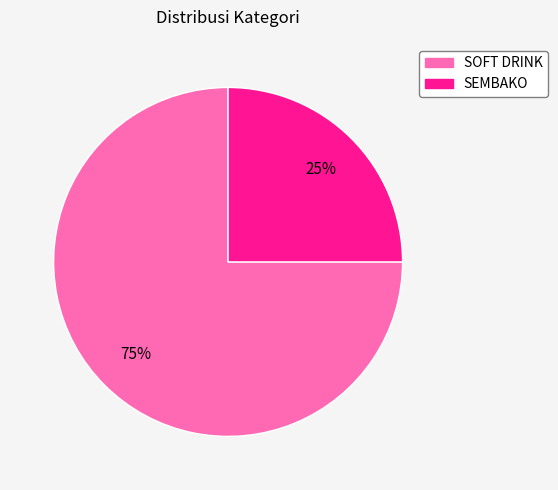

To the nearest percent, what is the average slice percentage?

50%